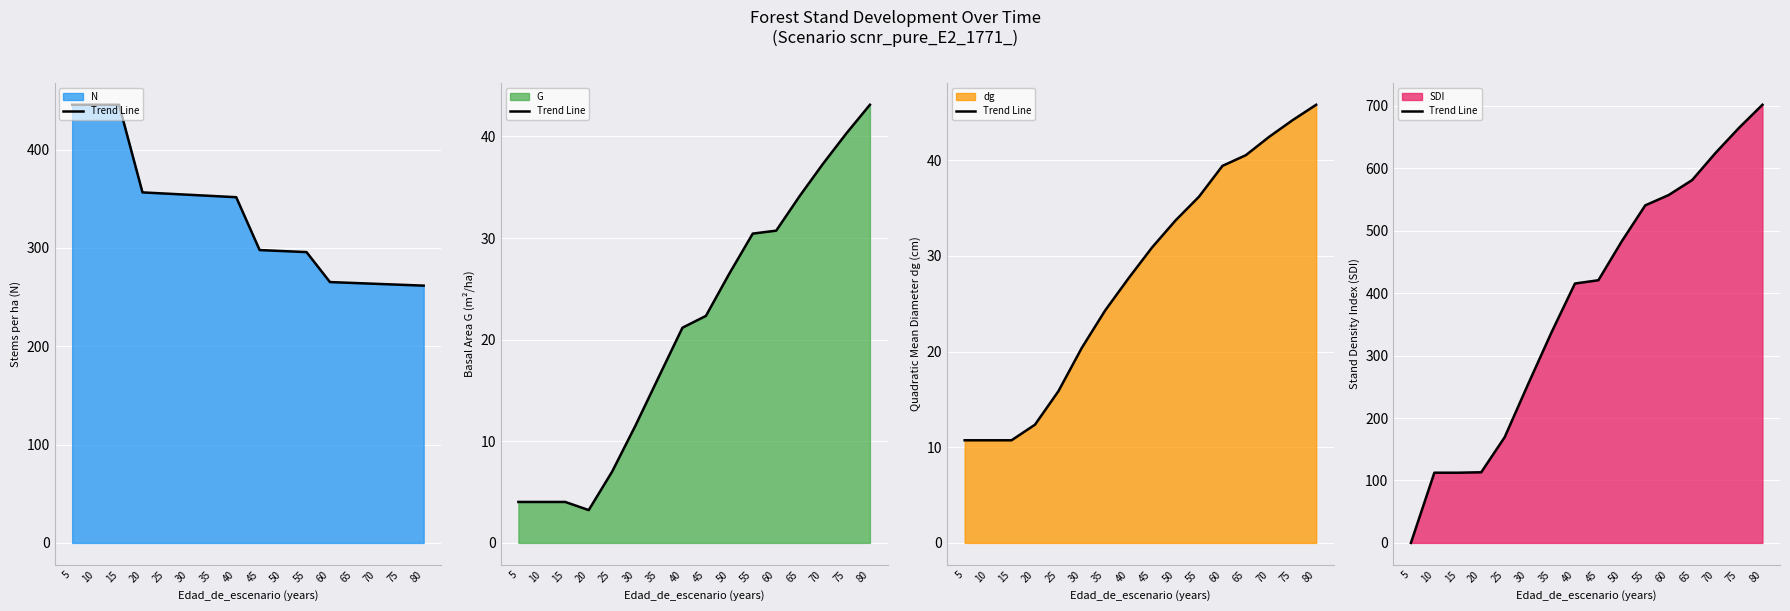

True or false: the data has more than 0 interior local peaks.

False